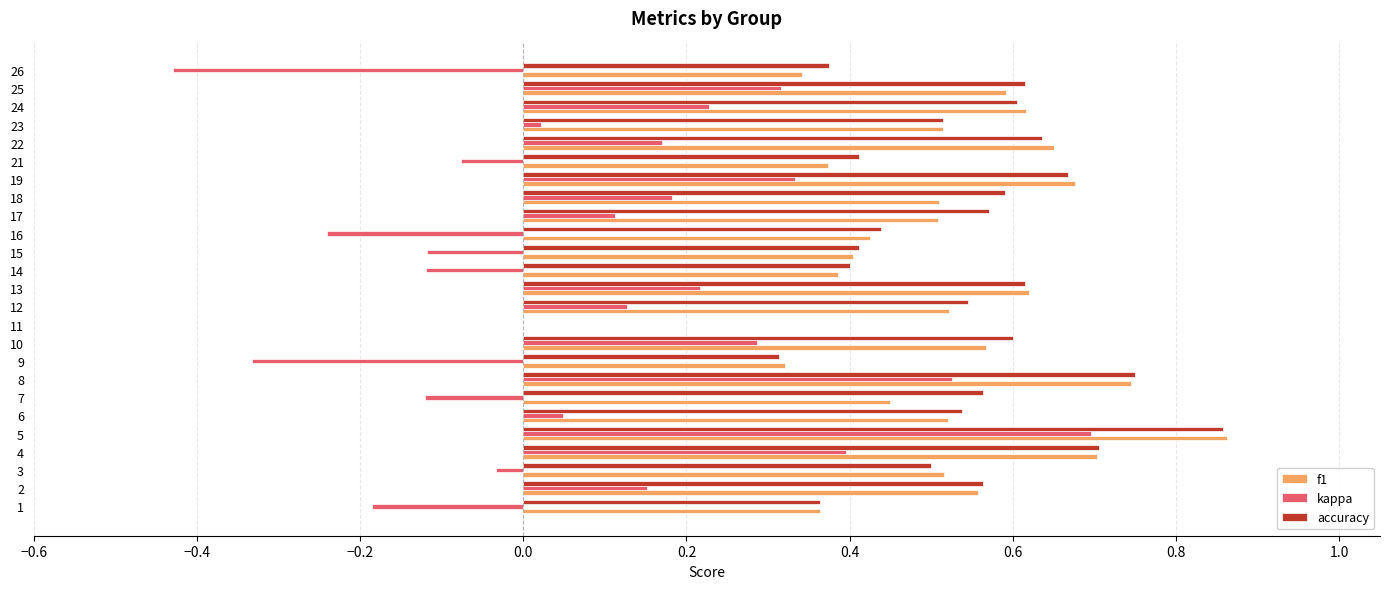

What is the sum of all f1 values?

12.7